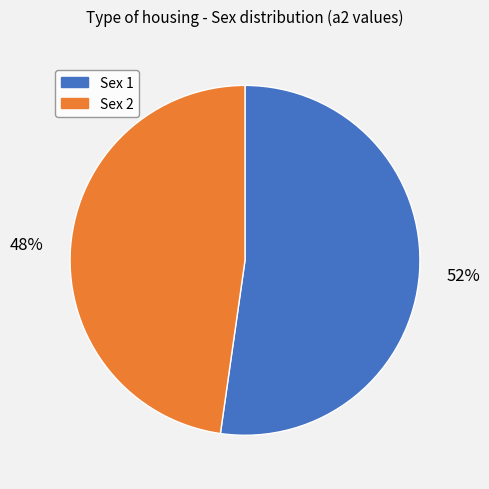

Which category has the smallest portion of the pie?

Sex 2